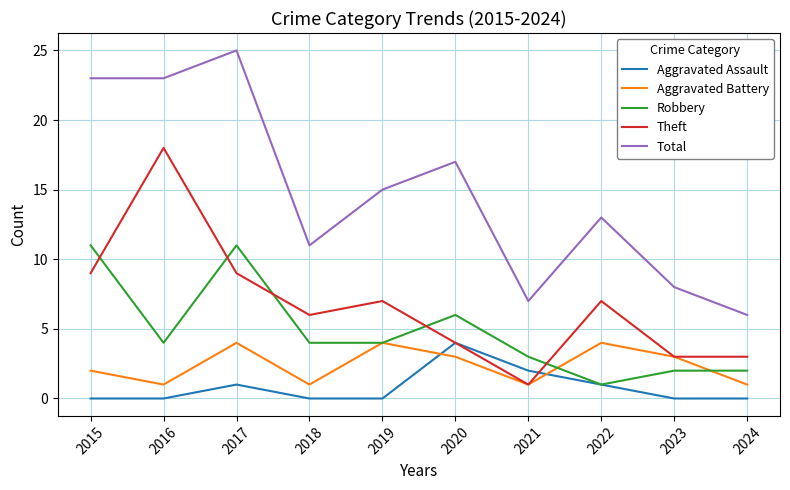

Where do Robbery and Theft first cross each other?

2015 and 2016